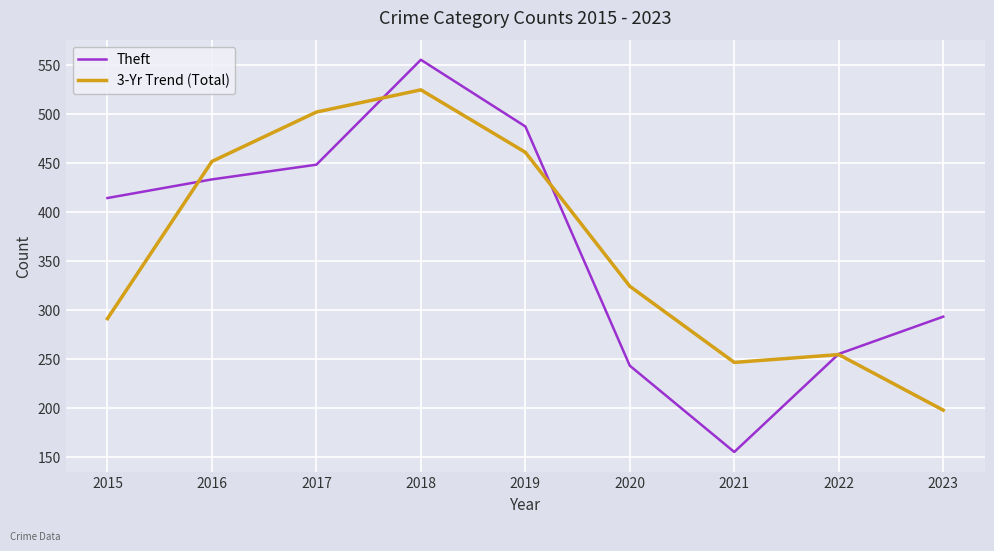

True or false: 3-Yr Trend (Total) and Theft intersect in this chart.

True